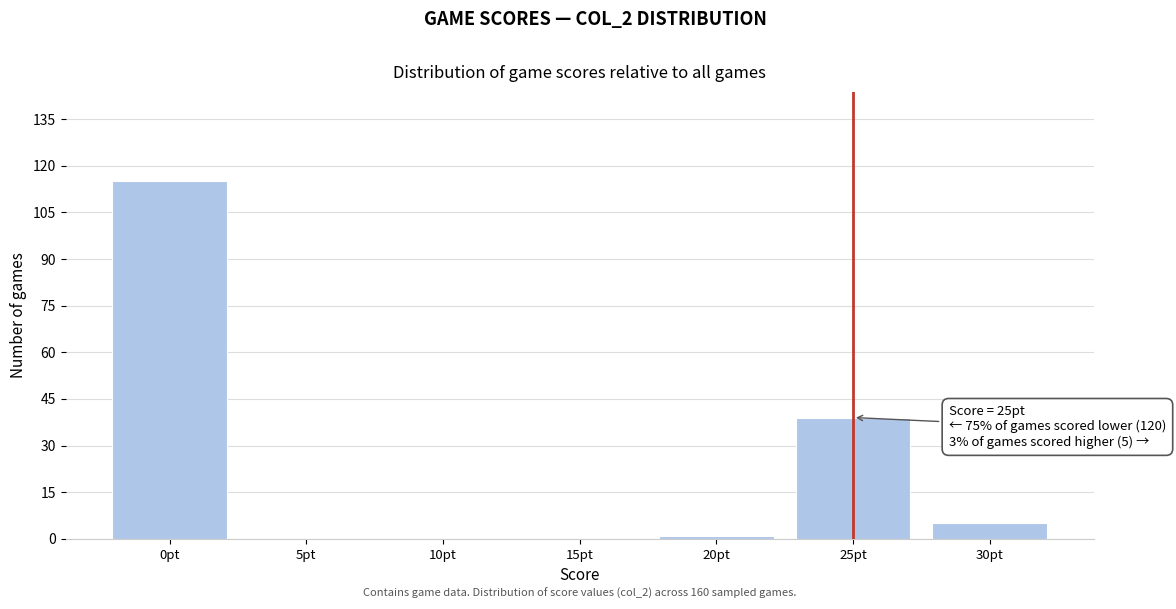

Over which range of the x-axis is the bar tallest?

-2.5 to 2.5